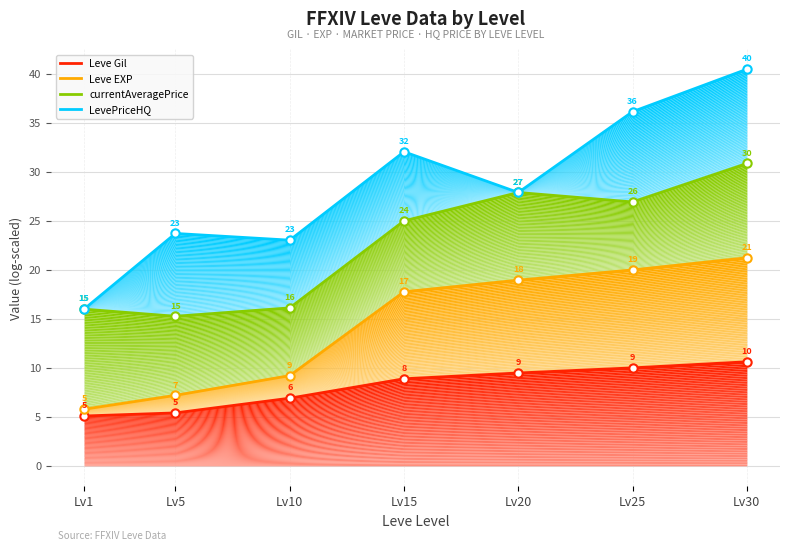

True or false: LevePriceHQ has a value of 27.9 at Lv20.

True